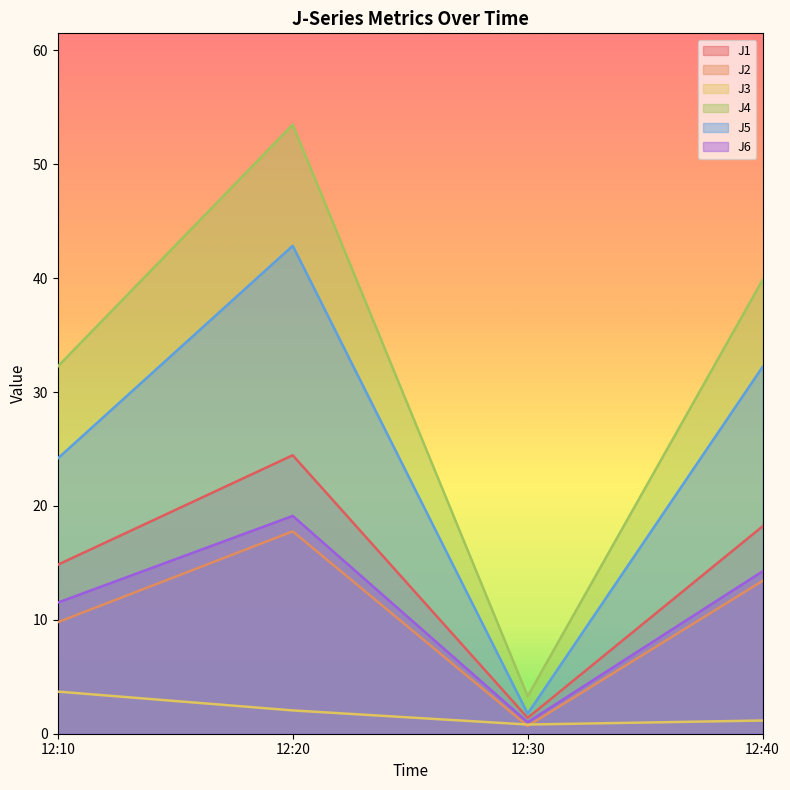

What is the sum of all J3 values?

7.7